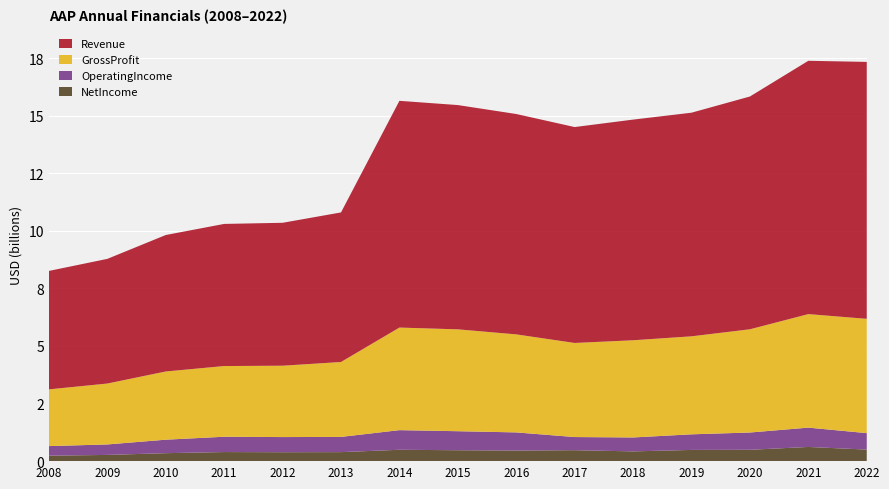

Reading left to right, list all the values displayed in this chart.

NetIncome: 2008=238038000	2009=270373000	2010=346053000	2011=394682000	2012=387670000	2013=391758000	2014=493825000	2015=473398000	2016=459622000	2017=475505000	2018=423847000	2019=486896000	2020=493021000	2021=616108000	2022=501872000
OperatingIncome: 2008=414927000	2009=454385000	2010=584933000	2011=664642000	2012=657315000	2013=660318000	2014=851710000	2015=825780000	2016=787598000	2017=570212000	2018=604275000	2019=677180000	2020=749907000	2021=838717000	2022=714151000
GrossProfit: 2008=2463064000	2009=2644226000	2010=2961315000	2011=3069290000	2012=3098036000	2013=3252146000	2014=4453613000	2015=4422772000	2016=4255915000	2017=4085049000	2018=4219413000	2019=4254746000	2020=4481614000	2021=4928748000	2022=4962100000
Revenue: 2008=5142255000	2009=5412623000	2010=5925203000	2011=6170462000	2012=6205003000	2013=6493814000	2014=9843861000	2015=9737018000	2016=9567679000	2017=9373784000	2018=9580554000	2019=9709003000	2020=10106321000	2021=10997989000	2022=11154722000